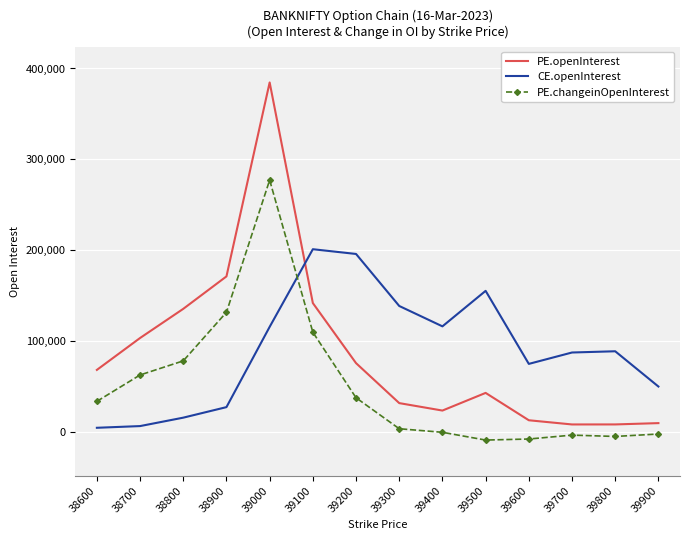

Is it true that PE.openInterest equals 90480 at 39100?

False